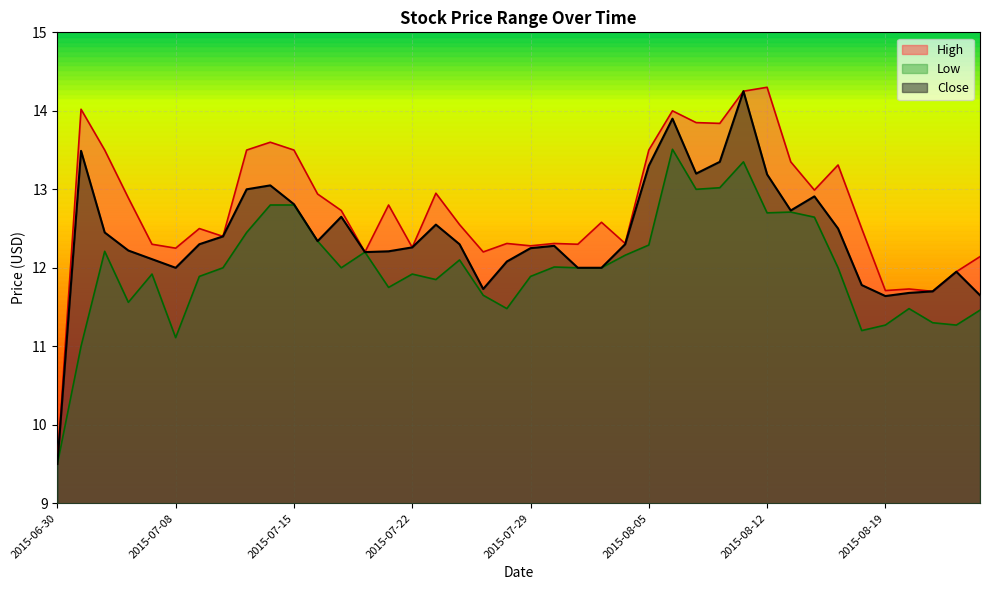

True or false: High and Low intersect in this chart.

False